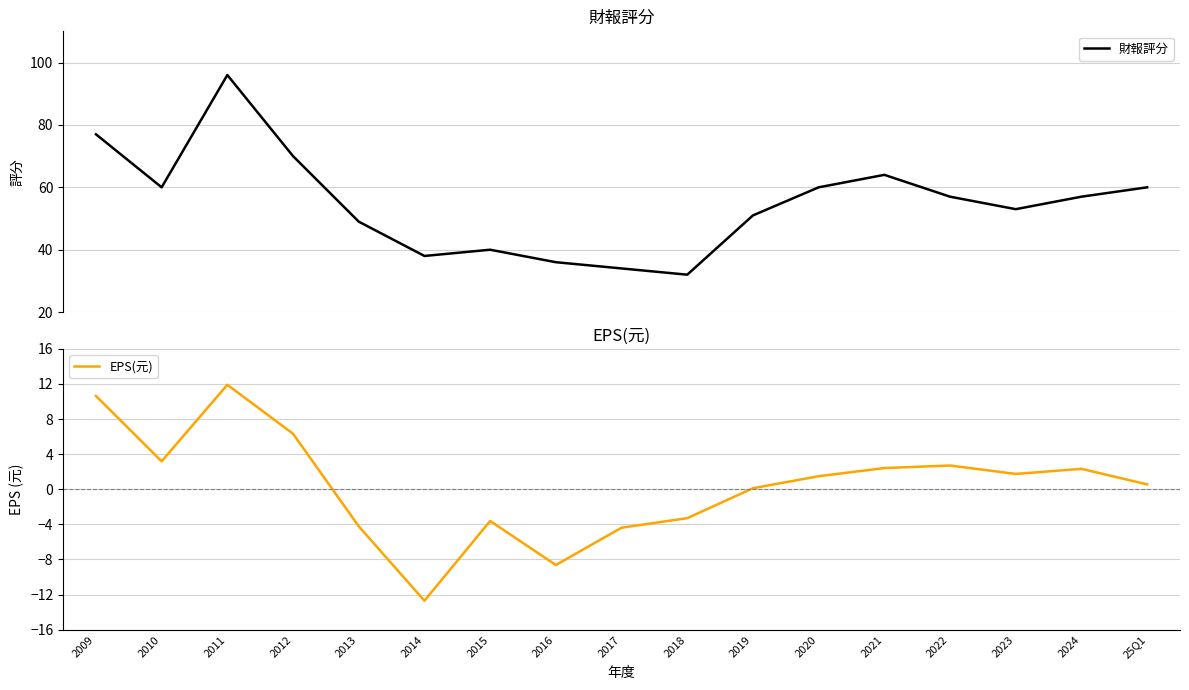

Where is the first local minimum for EPS(元)?

2010